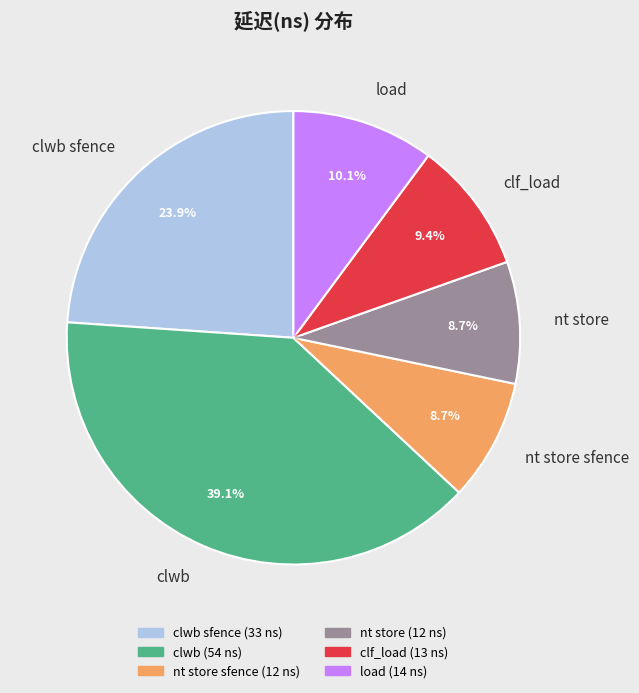

What percentage do clwb and nt store sfence together represent?

47.8%